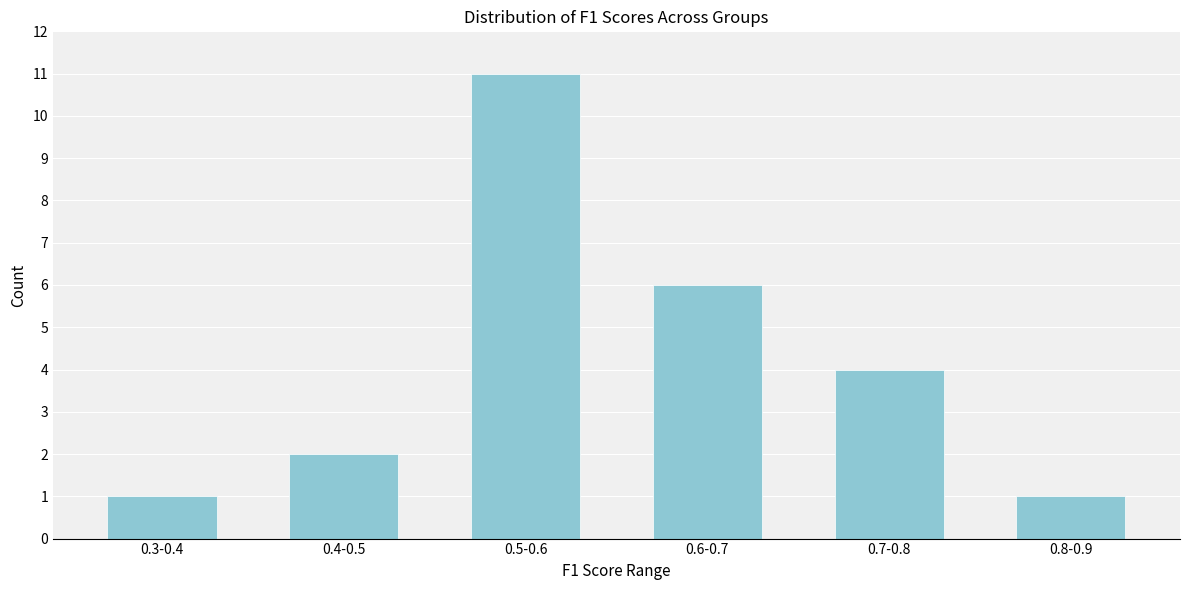

Reading left to right, transcribe all the data shown in this chart.

0.3-0.4=1	0.4-0.5=2	0.5-0.6=11	0.6-0.7=6	0.7-0.8=4	0.8-0.9=1